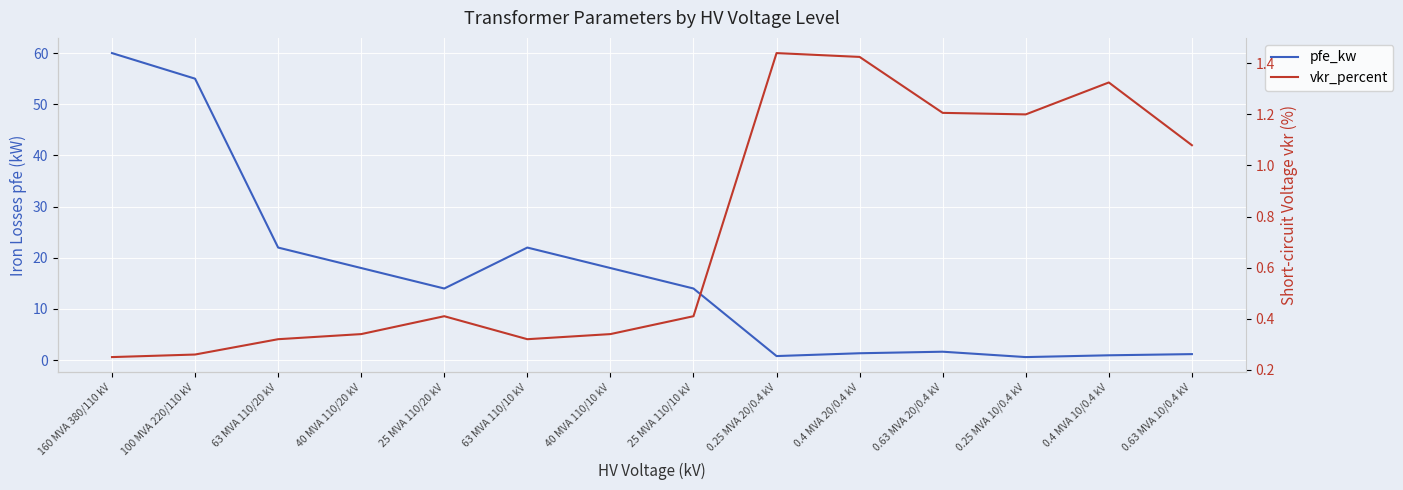

True or false: vkr_percent has more than 1 interior local peaks.

True